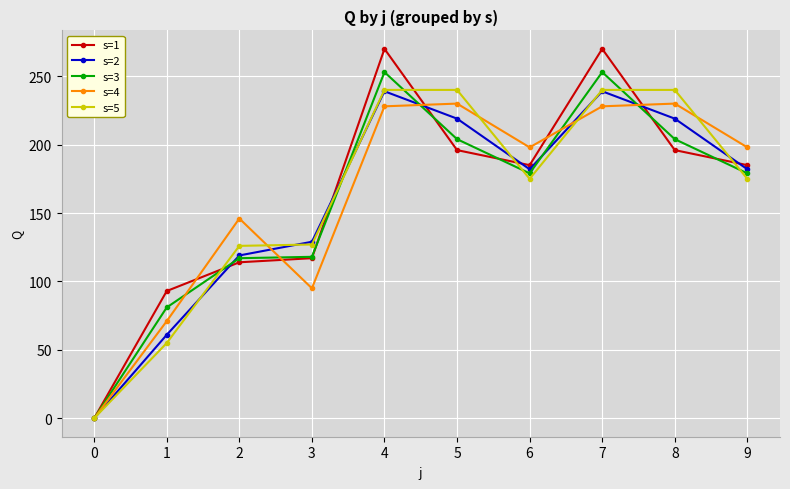

At which category does s=4 reach its first local peak?

2